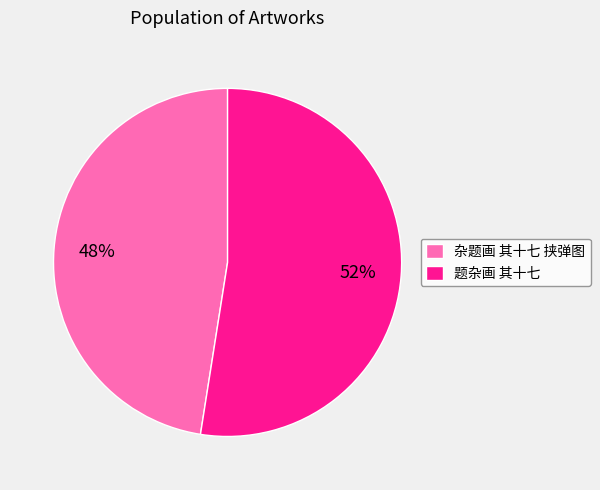

Is there a majority slice in this chart?

Yes